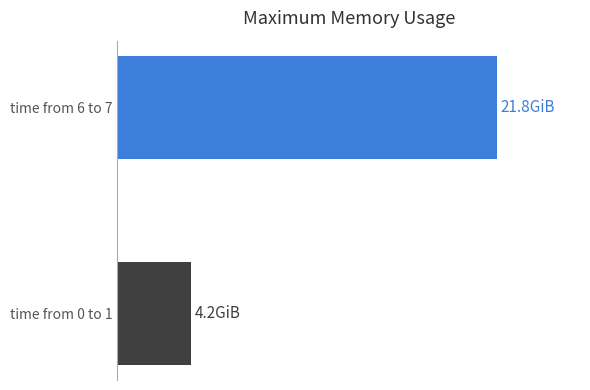

List the series in order of their peak value, lowest first.

time from 0 to 1, time from 6 to 7